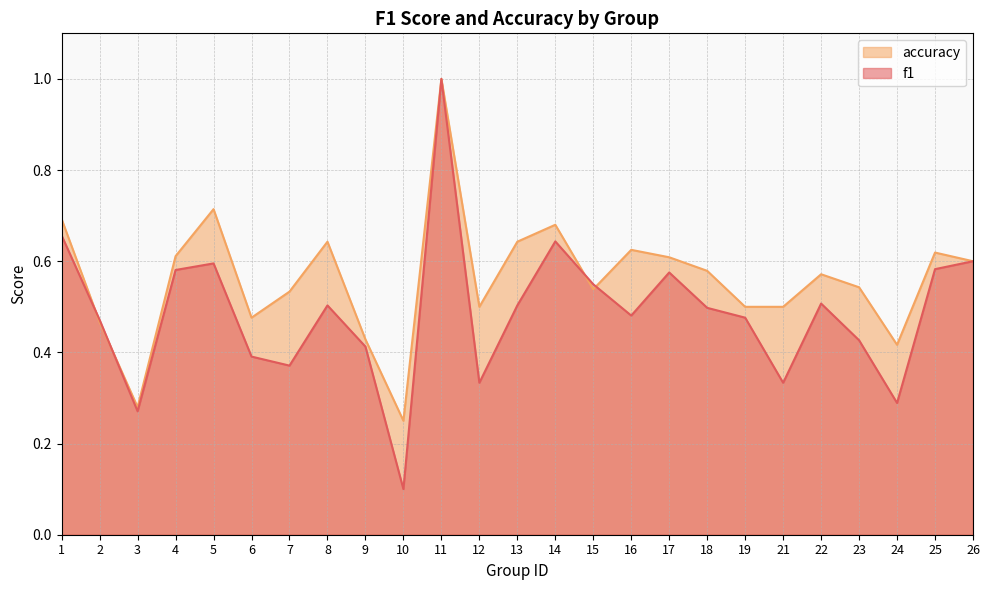

Reading left to right, extract all data points from this chart.

f1: 1=0.7	2=0.5	3=0.3	4=0.6	5=0.6	6=0.4	7=0.4	8=0.5	9=0.4	10=0.1	11=1.0	12=0.3	13=0.5	14=0.6	15=0.5	16=0.5	17=0.6	18=0.5	19=0.5	21=0.3	22=0.5	23=0.4	24=0.3	25=0.6	26=0.6
accuracy: 1=0.7	2=0.5	3=0.3	4=0.6	5=0.7	6=0.5	7=0.5	8=0.6	9=0.4	10=0.2	11=1.0	12=0.5	13=0.6	14=0.7	15=0.5	16=0.6	17=0.6	18=0.6	19=0.5	21=0.5	22=0.6	23=0.5	24=0.4	25=0.6	26=0.6